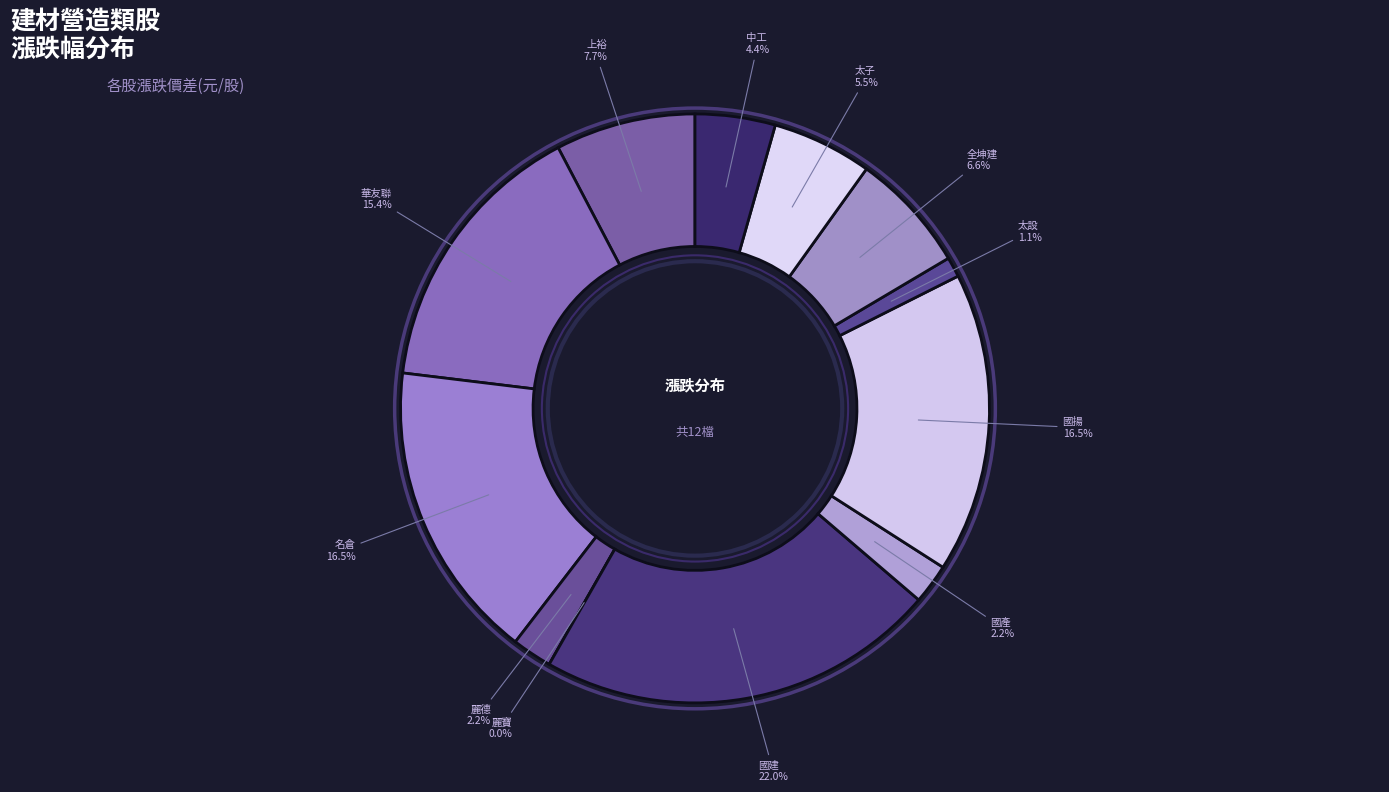

True or false: 2509 accounts for 16% of the total.

False